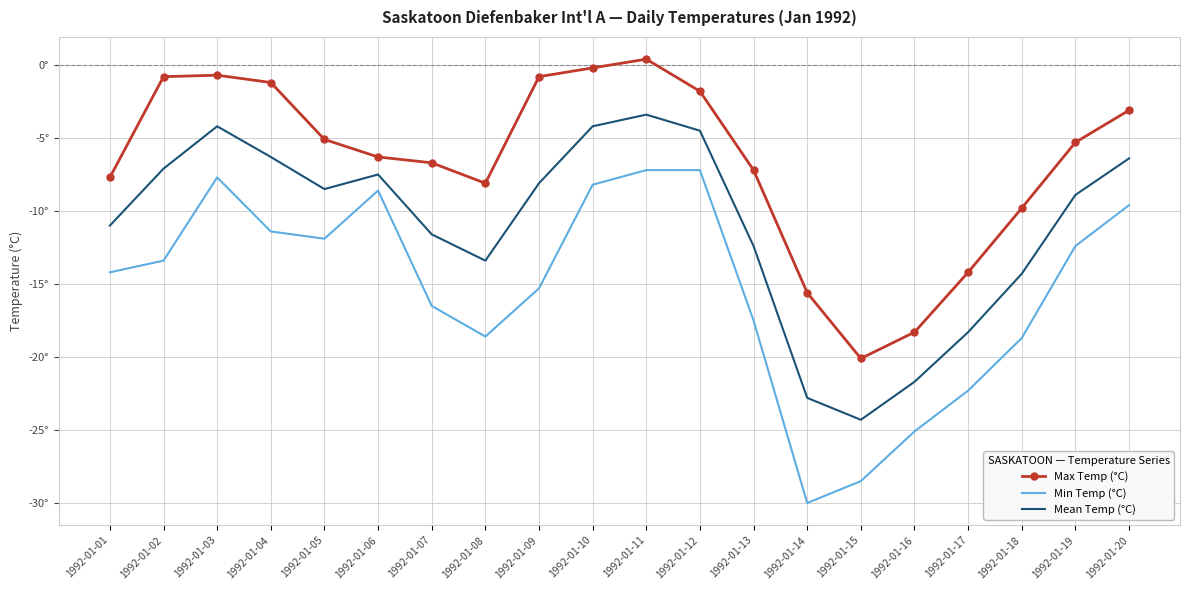

What are all the series names shown in the legend?

Max Temp (°C), Min Temp (°C), Mean Temp (°C)